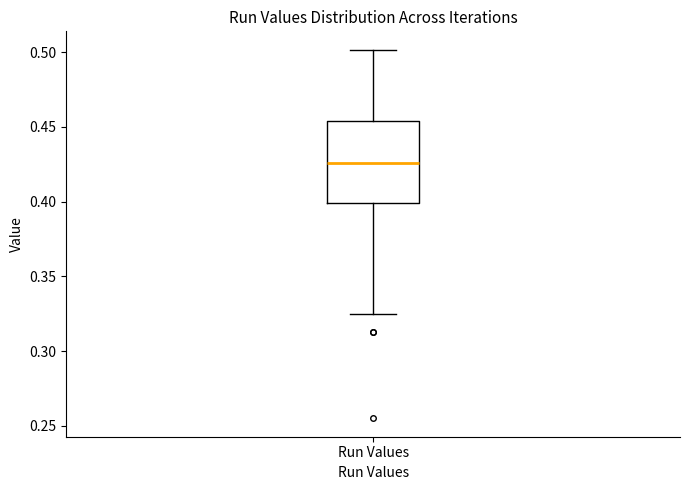

Read this box plot against the y-axis: the position of the median line, the range covered by the box, and the ends of both whiskers. The values are not printed on the chart, so give them approximately, as read against the axis.

median 0.425, box 0.400 to 0.455, whiskers 0.325 to 0.500